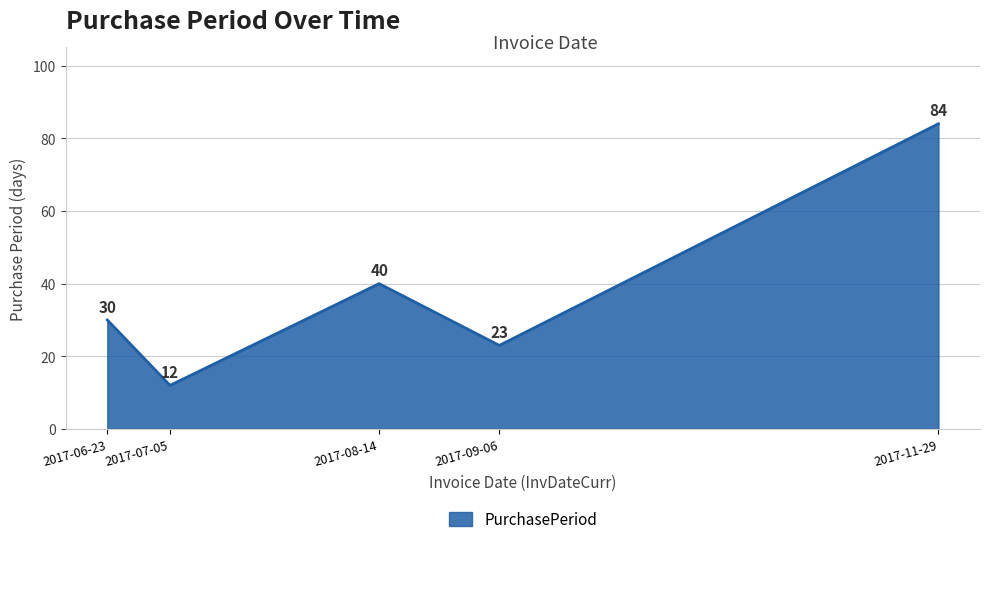

Where is the first local minimum?

2017-07-05